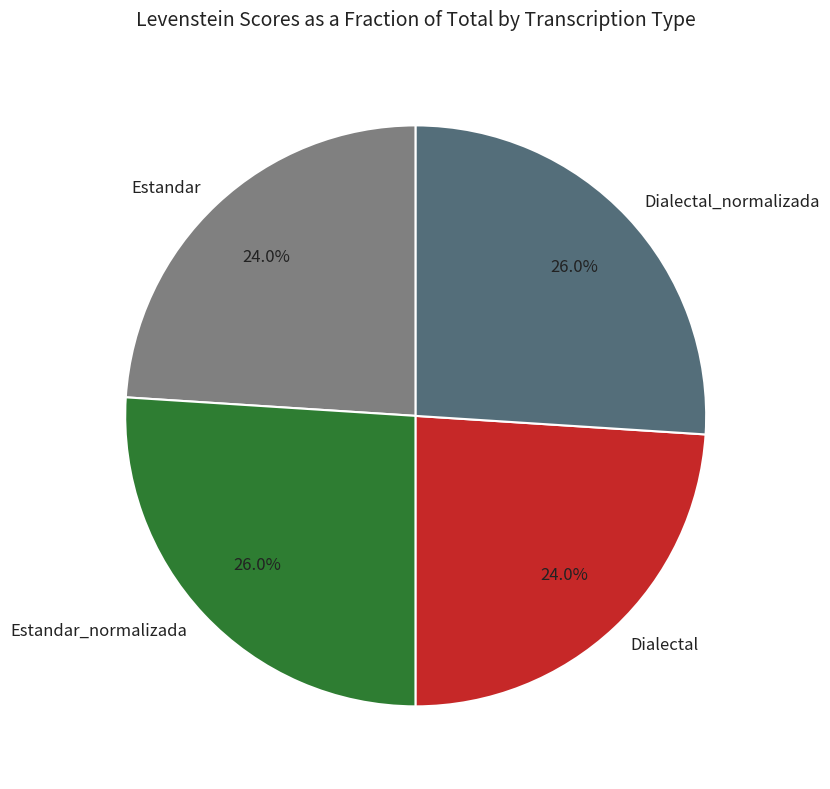

To the nearest percent, what is the average slice percentage?

25%